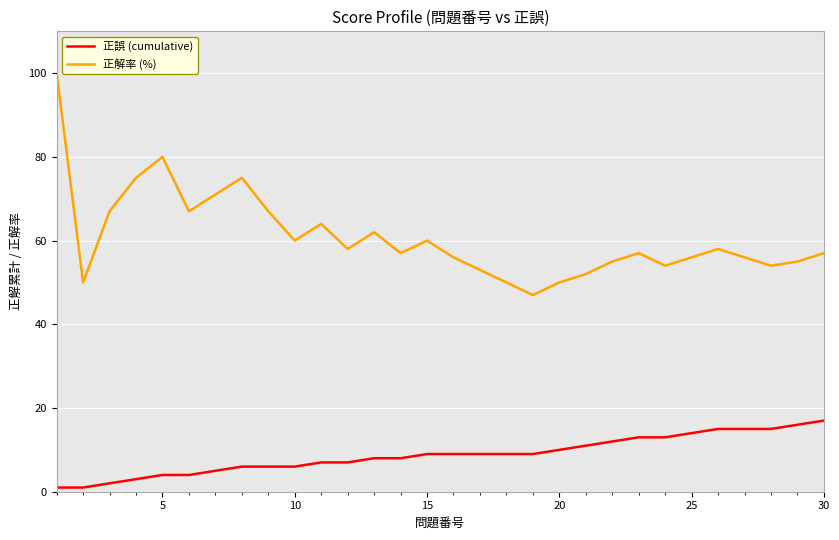

True or false: 正誤 (cumulative) and 正解率 (%) cross at least once.

False